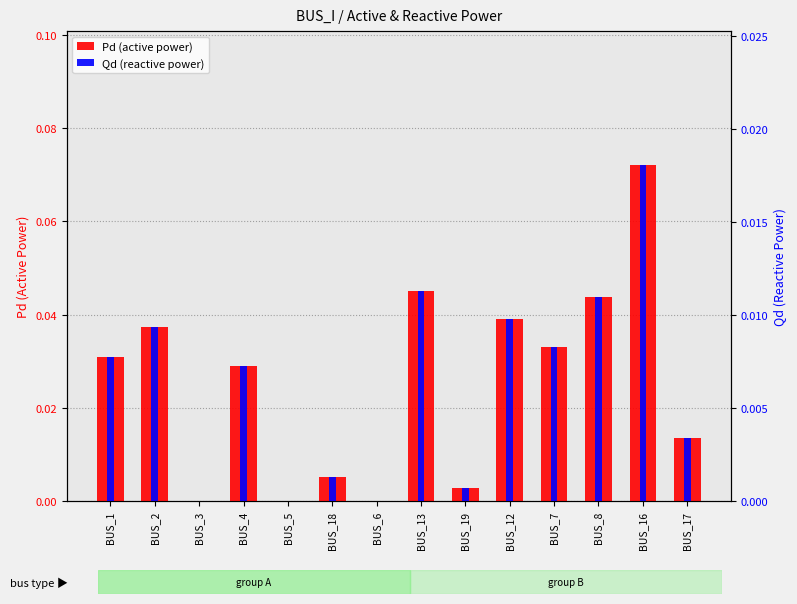

The value of Qd (reactive power) at BUS_12 is 0.0. True or false?

False